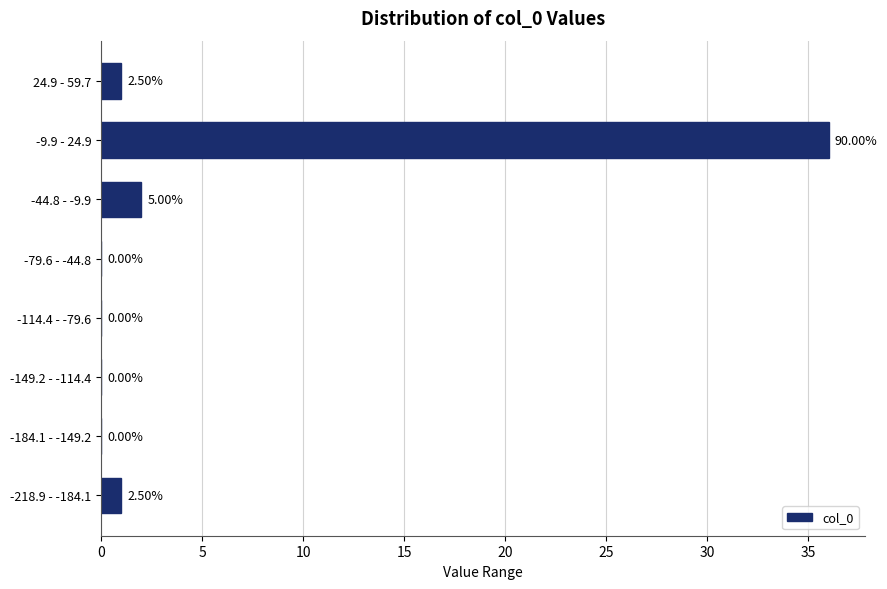

Which has a higher value, -149.2 - -114.4 or -9.9 - 24.9?

-9.9 - 24.9